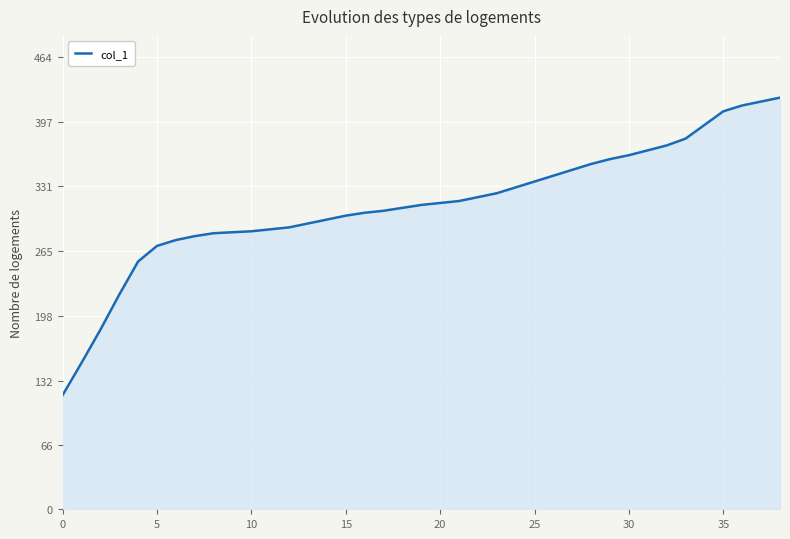

What is the greatest value displayed?

422